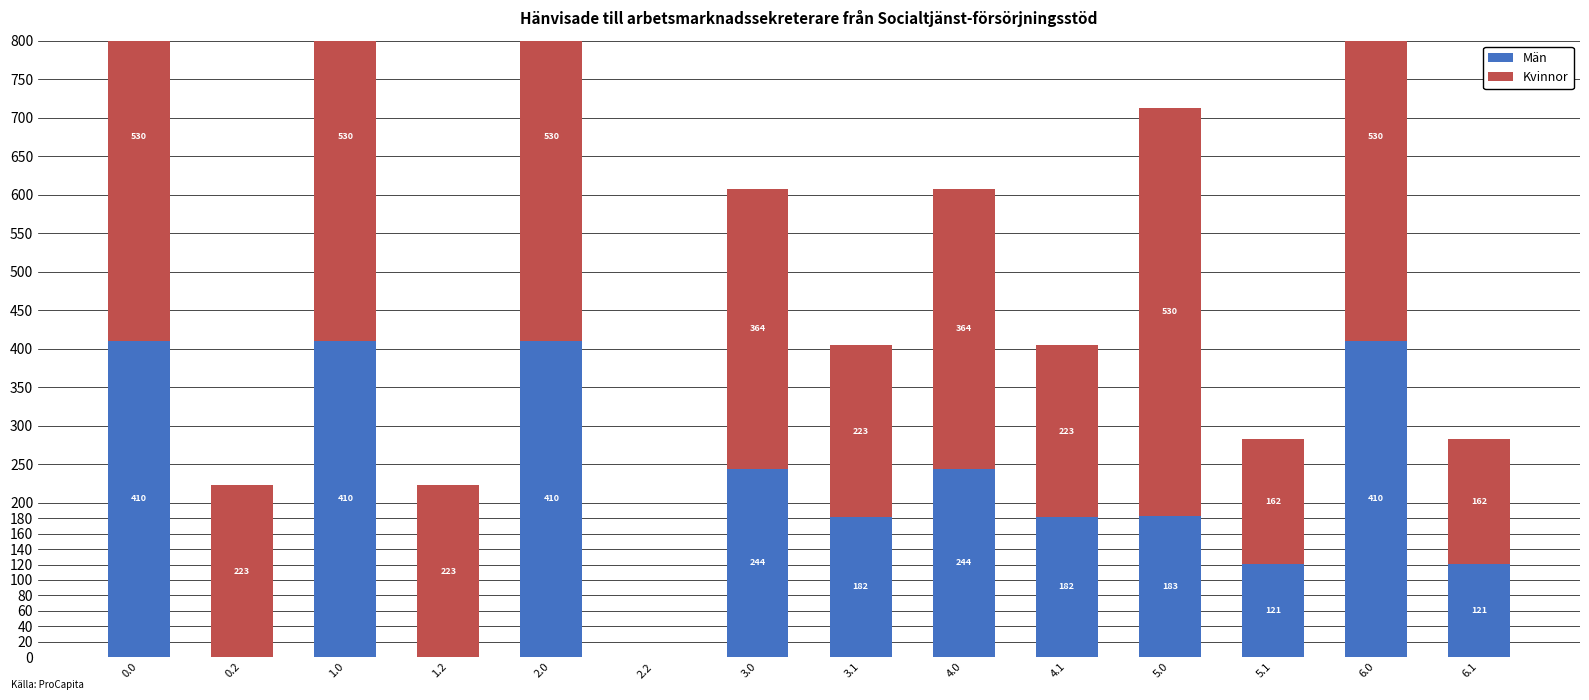

What is the total value across all series at 1.2?

223.1